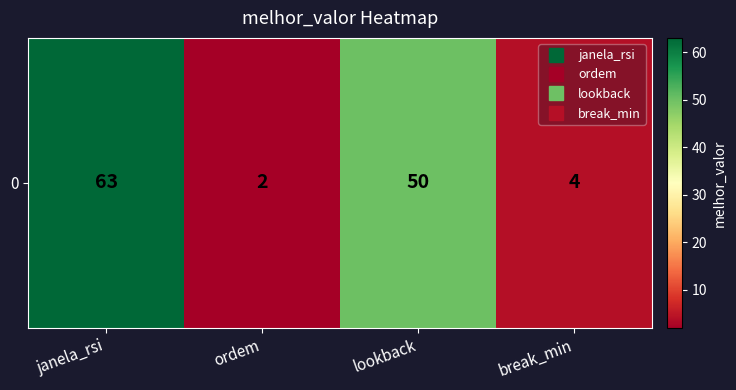

The value at break_min is 5. True or false?

False